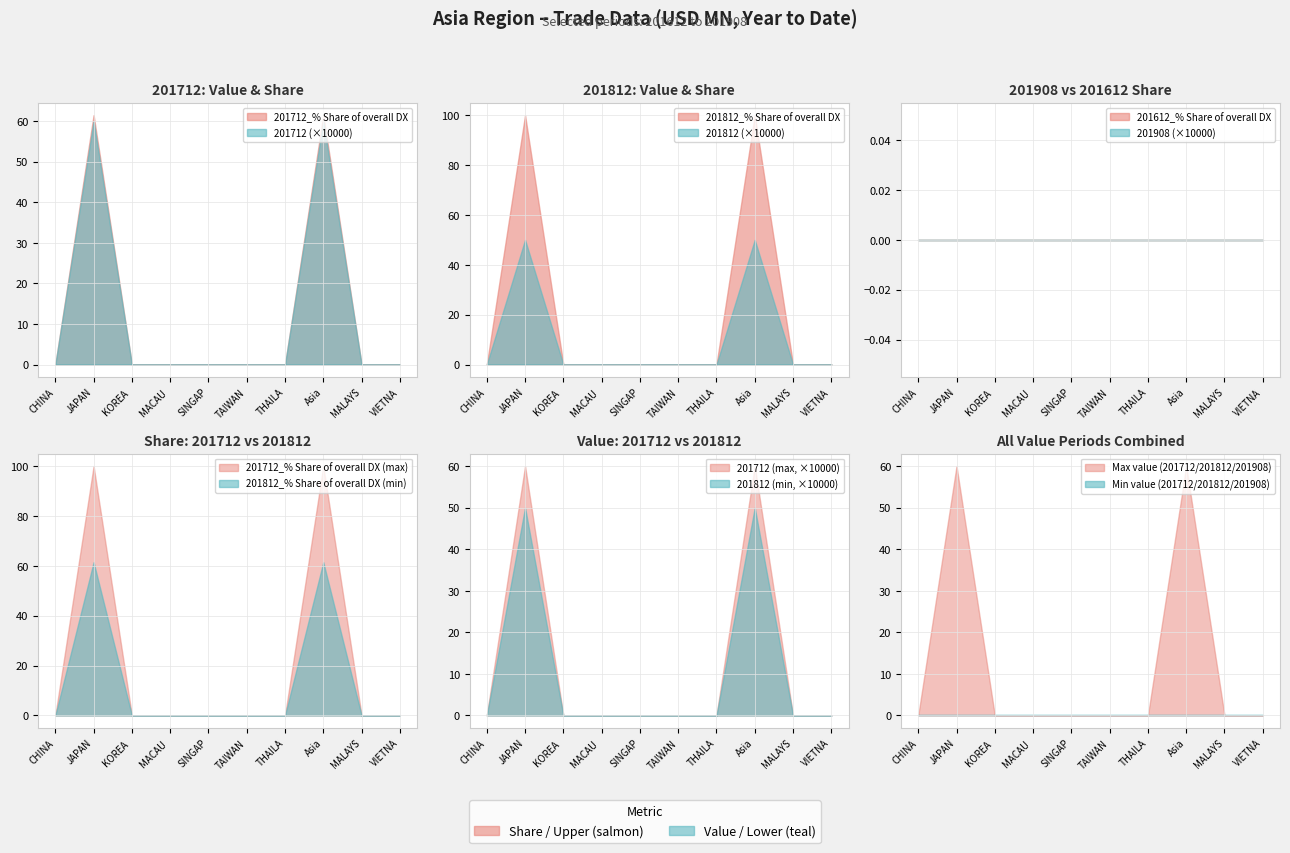

Count the number of categories in the chart.

10